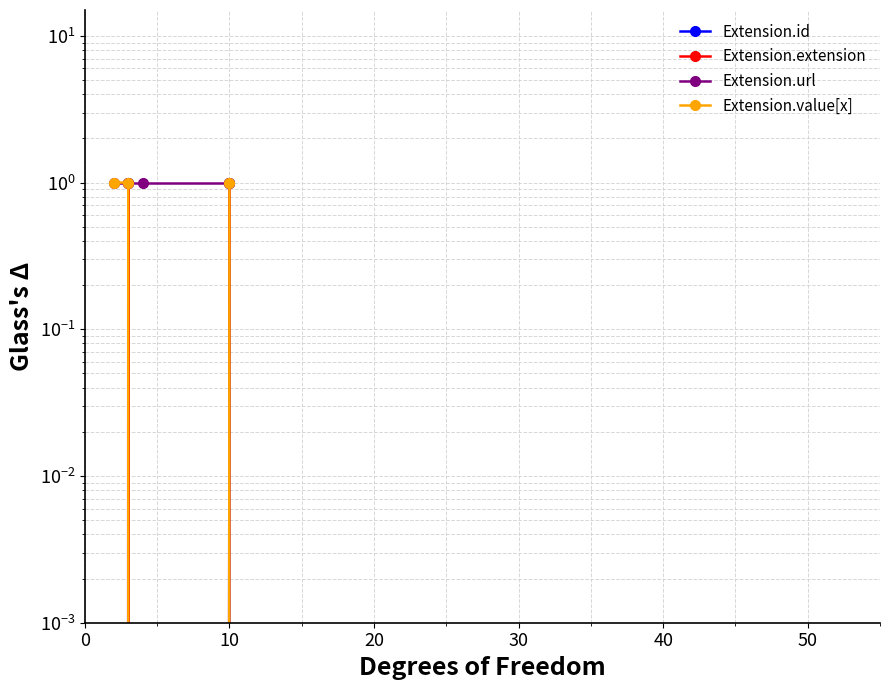

At which category does Extension.extension reach its first local valley?

10